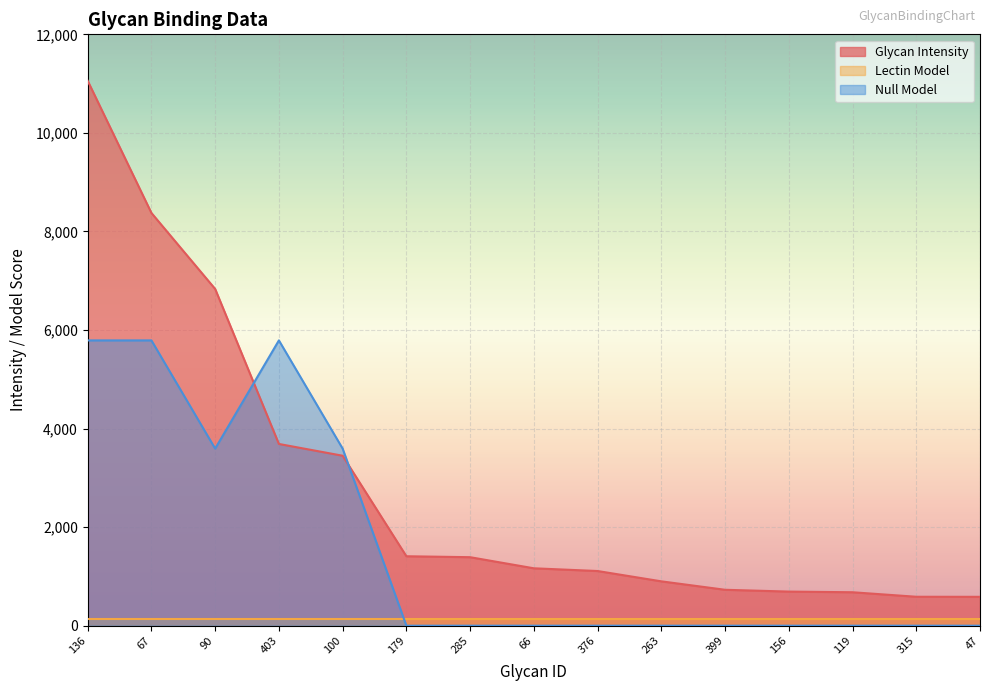

Does the chart display data point markers on the line(s)?

No